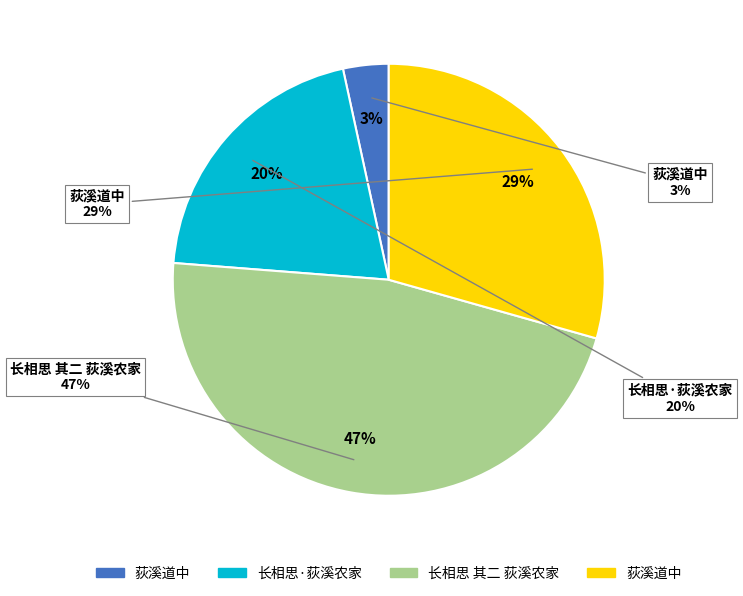

To the nearest percent, what is the combined percentage of 长相思·荻溪农家 and 荻溪道中?

24%